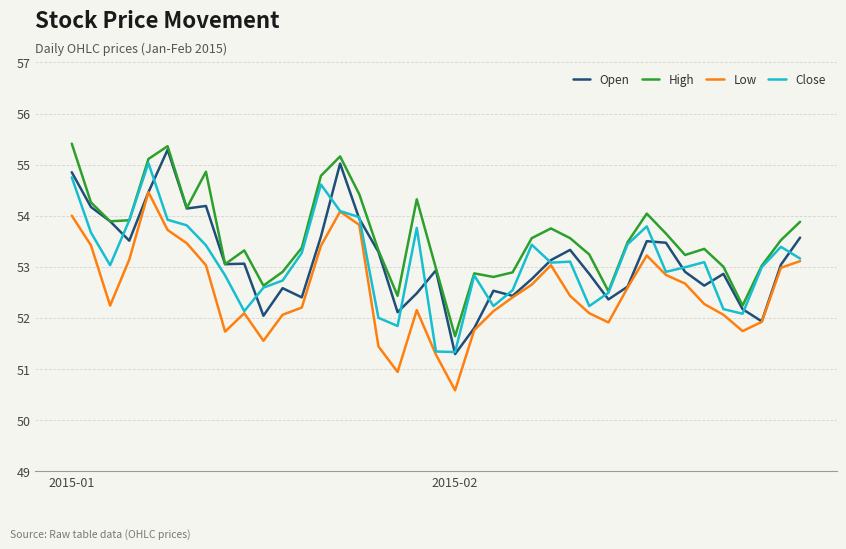

What is the maximum value for Low?

54.5